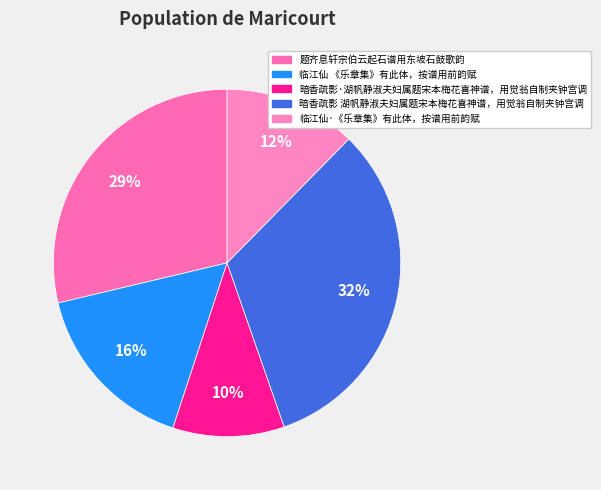

True or false: 题齐息轩宗伯云起石谱用东坡石鼓歌韵 accounts for 14% of the total.

False